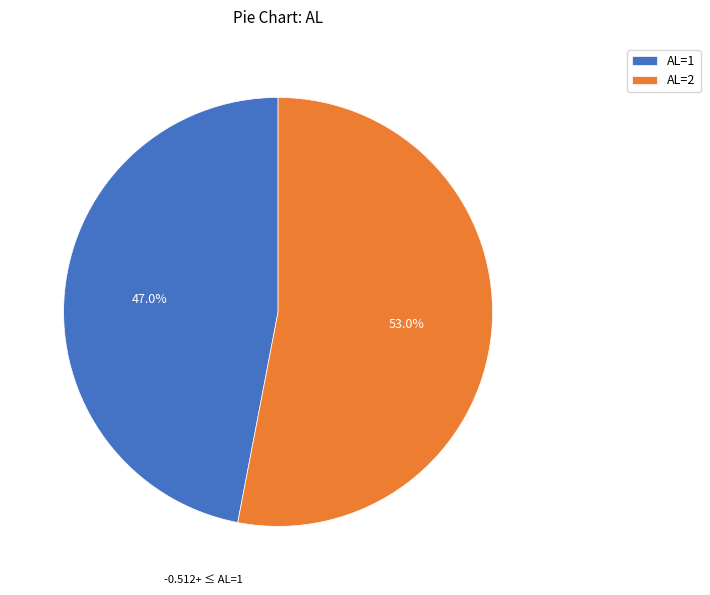

Combined, do AL=1 and AL=2 account for over 50%?

Yes